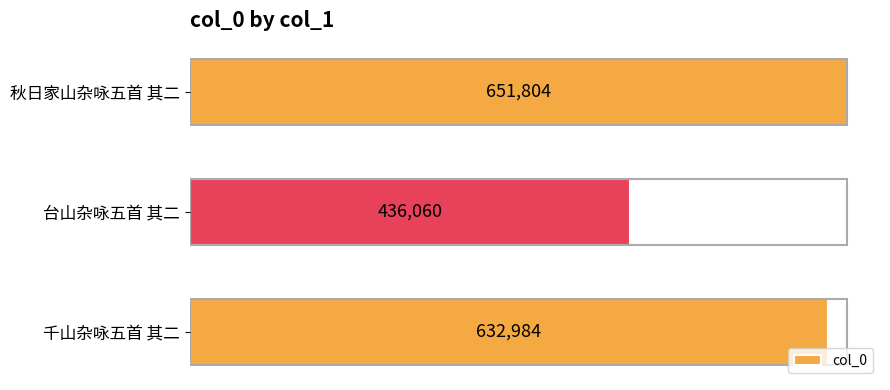

Reading bottom to top, extract all data points from this chart.

632984	436060	651804